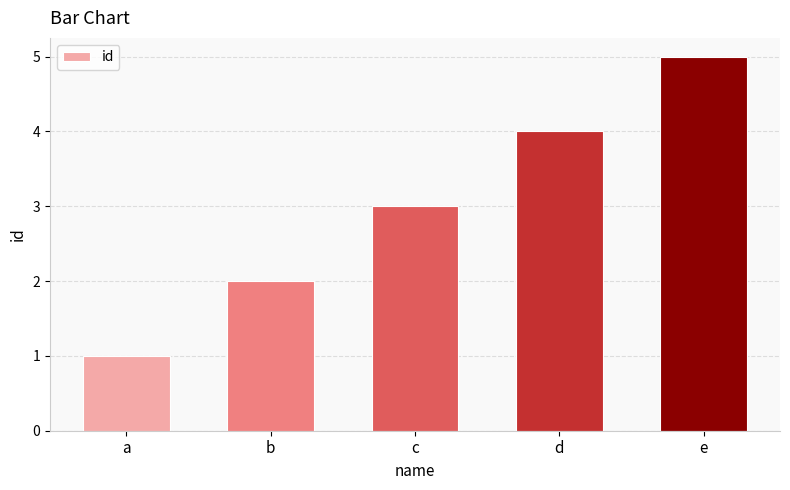

What is the approximate value at e?

5